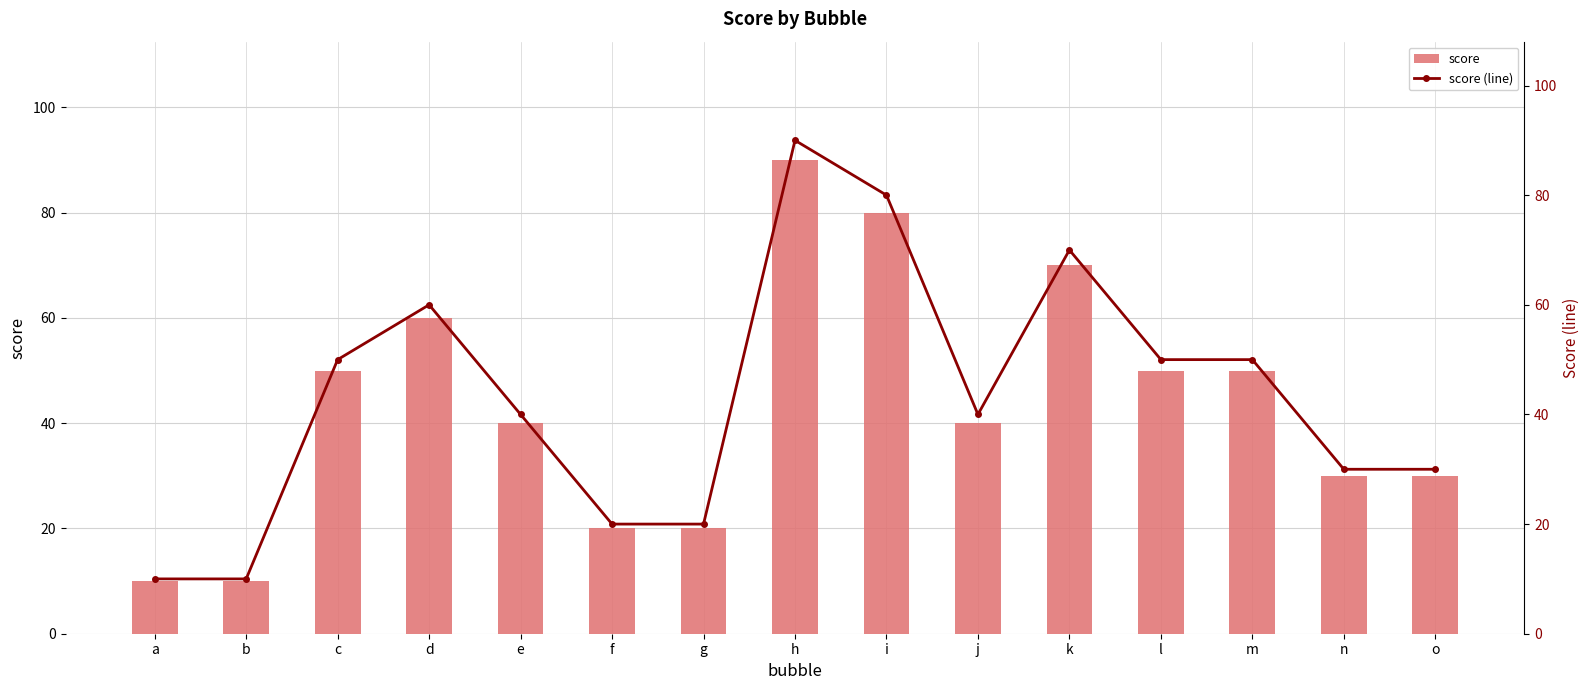

What is the difference between the maximum and minimum values in the score series?

80